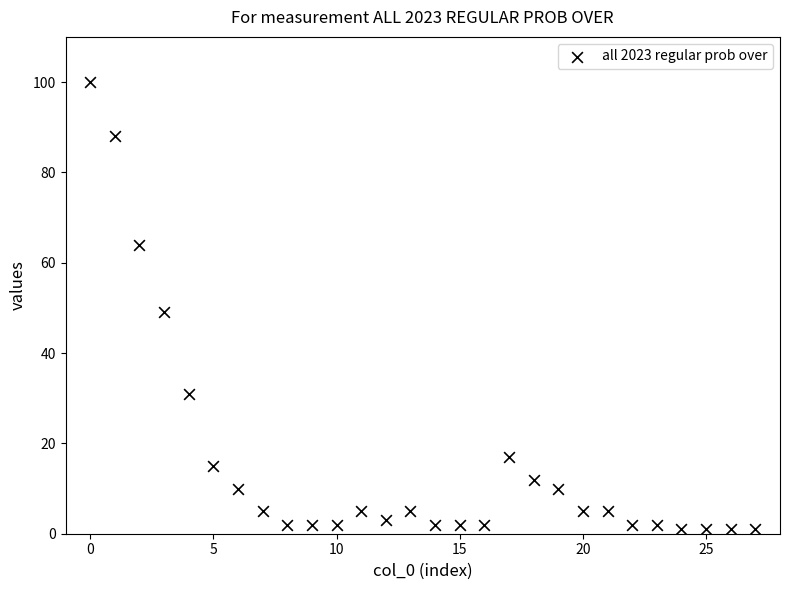

What is the range of Y values (max minus min)?

99